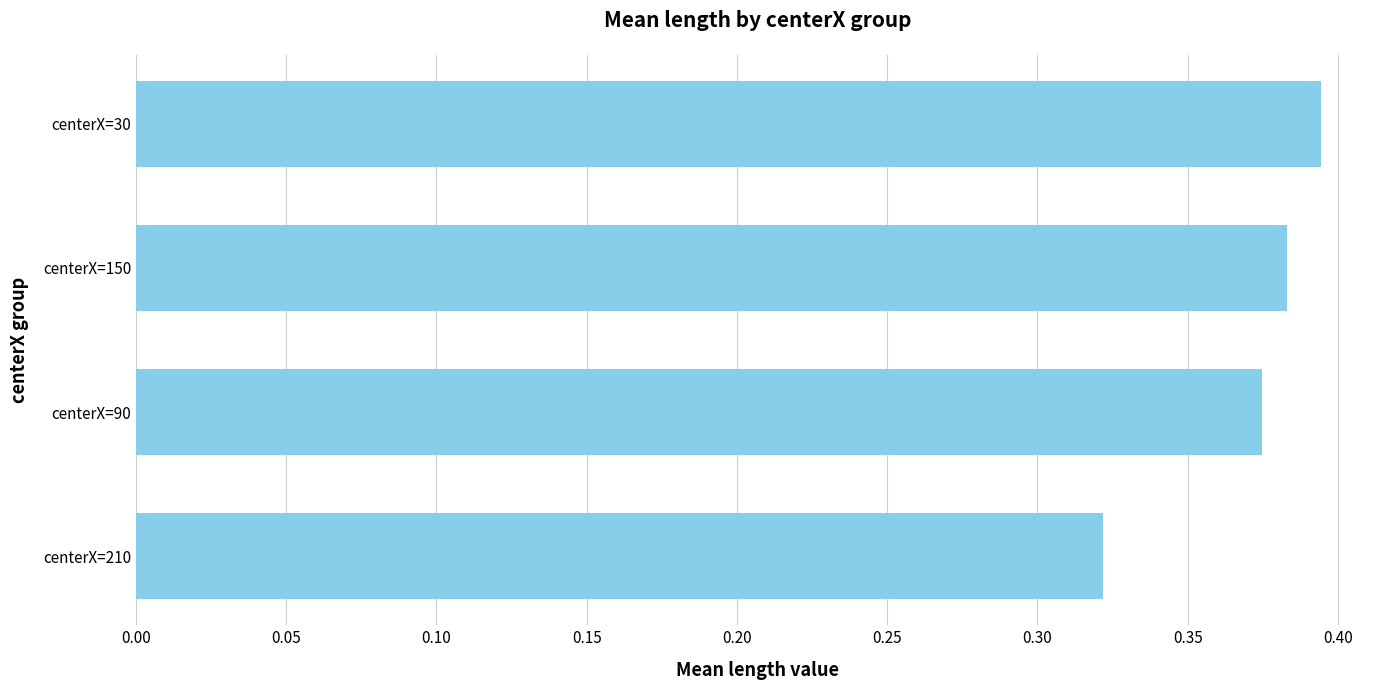

Is it true that the value at centerX=30 is 0.1?

False